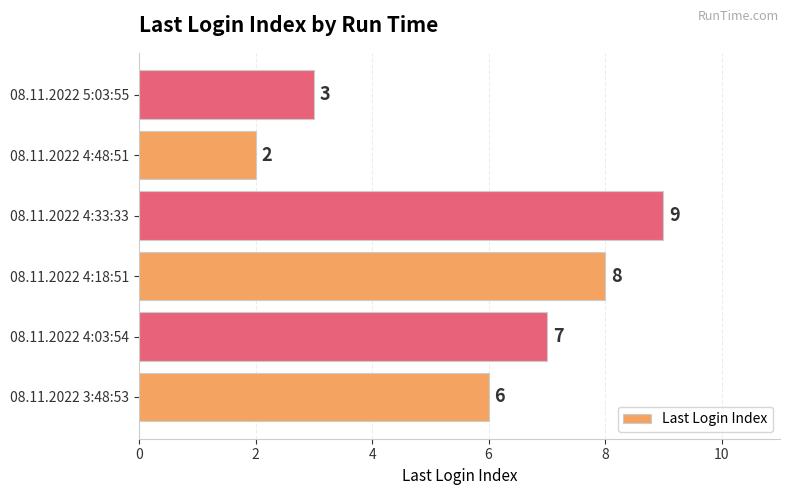

How many bars are there in total?

6